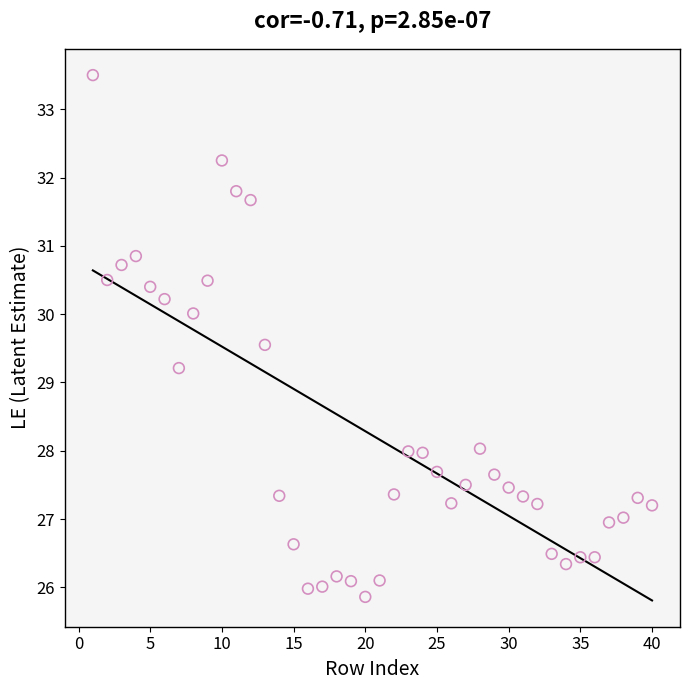

What Y value in the scatter plot is closest to 29?

29.2